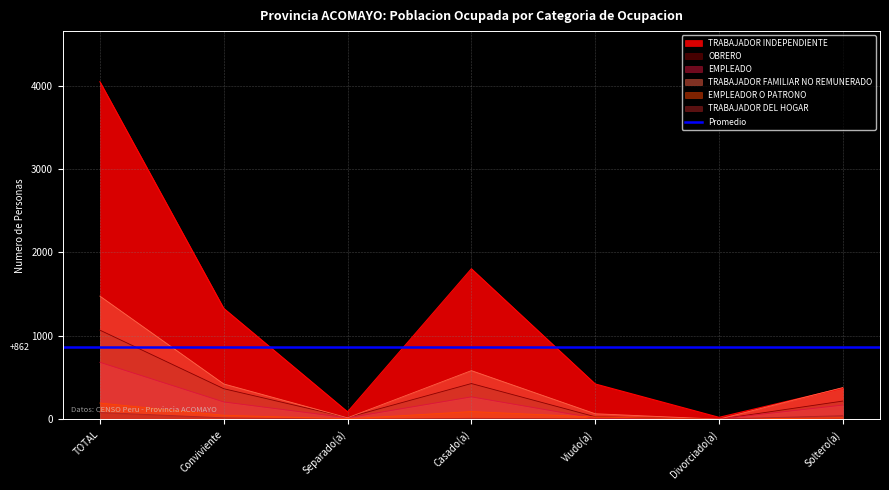

How many positive values does the TRABAJADOR DEL HOGAR series have?

6